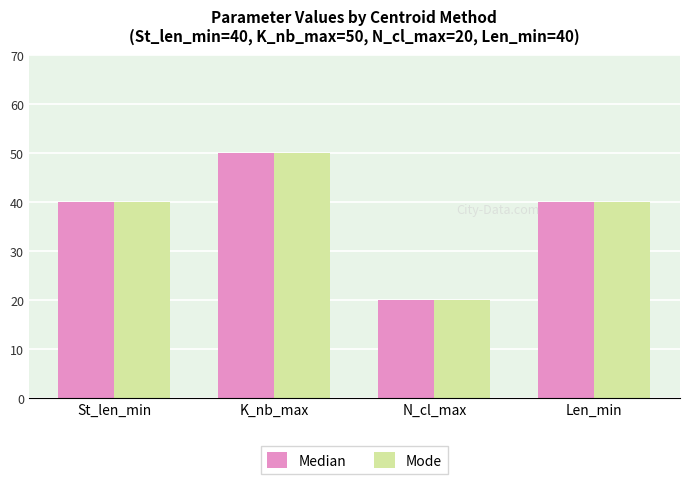

What is the average value of the Mode series?

38